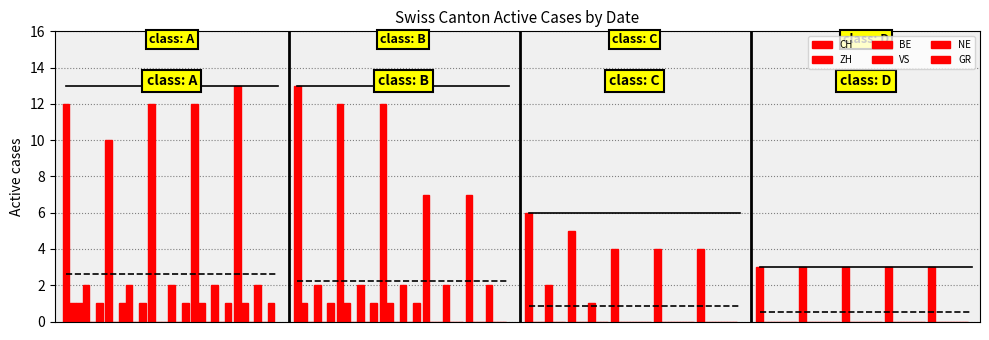

Count the number of data series in this chart.

5